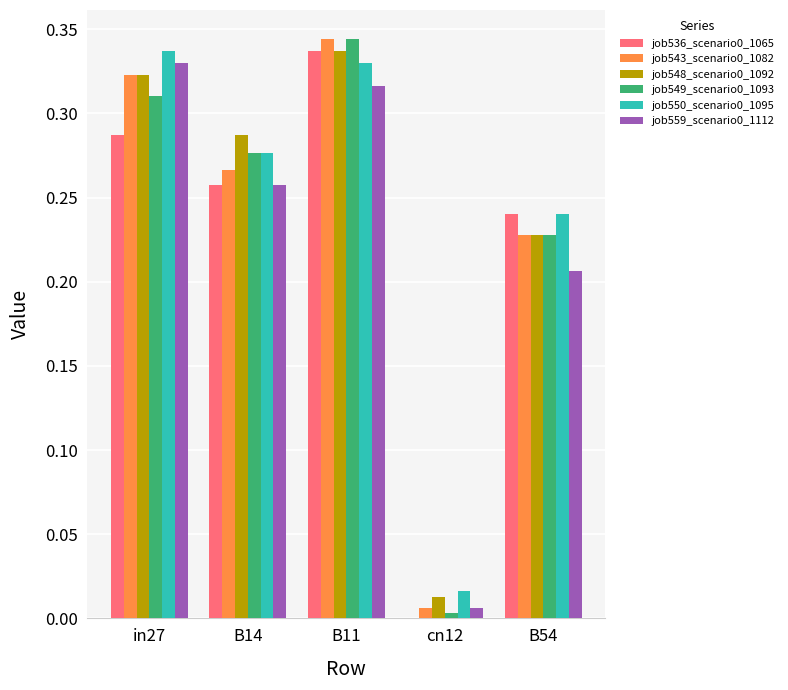

The value of job536_scenario0_1065 at B54 is 0.4. True or false?

False